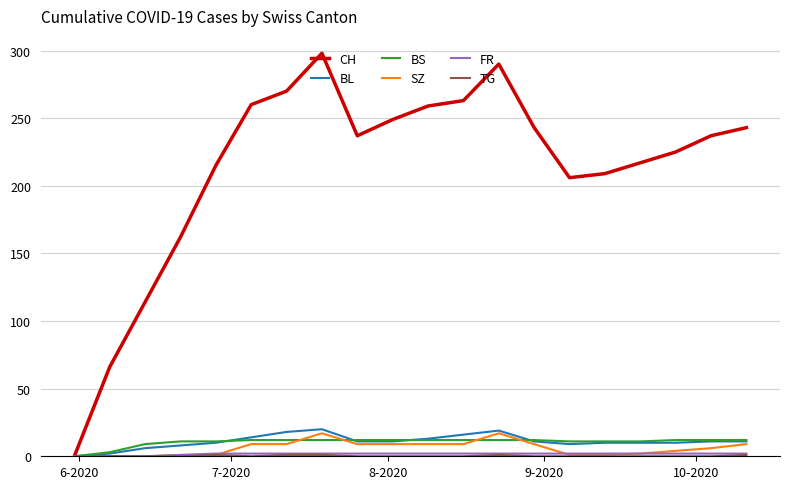

Which series has the widest spread of values?

CH